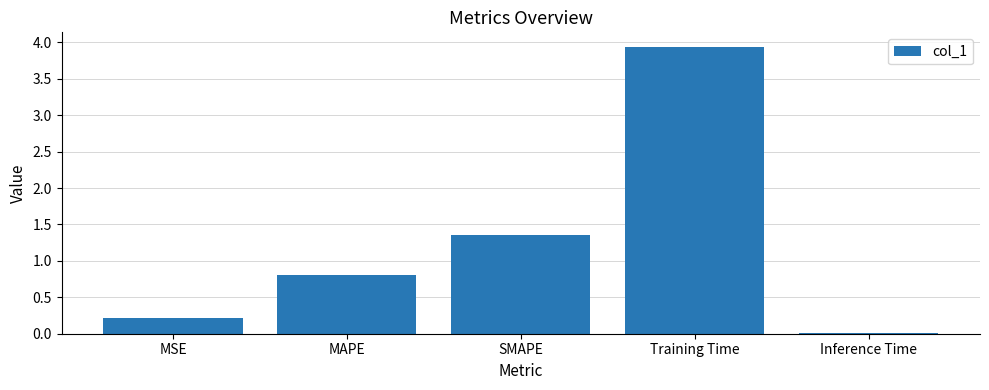

At which category does the chart reach its minimum across all series?

Inference Time